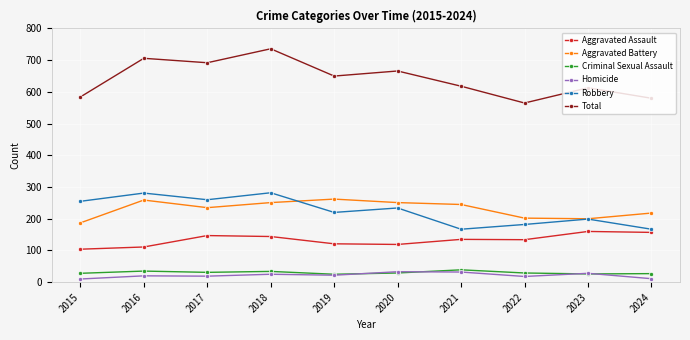

At how many categories does at least one series exceed 412?

10